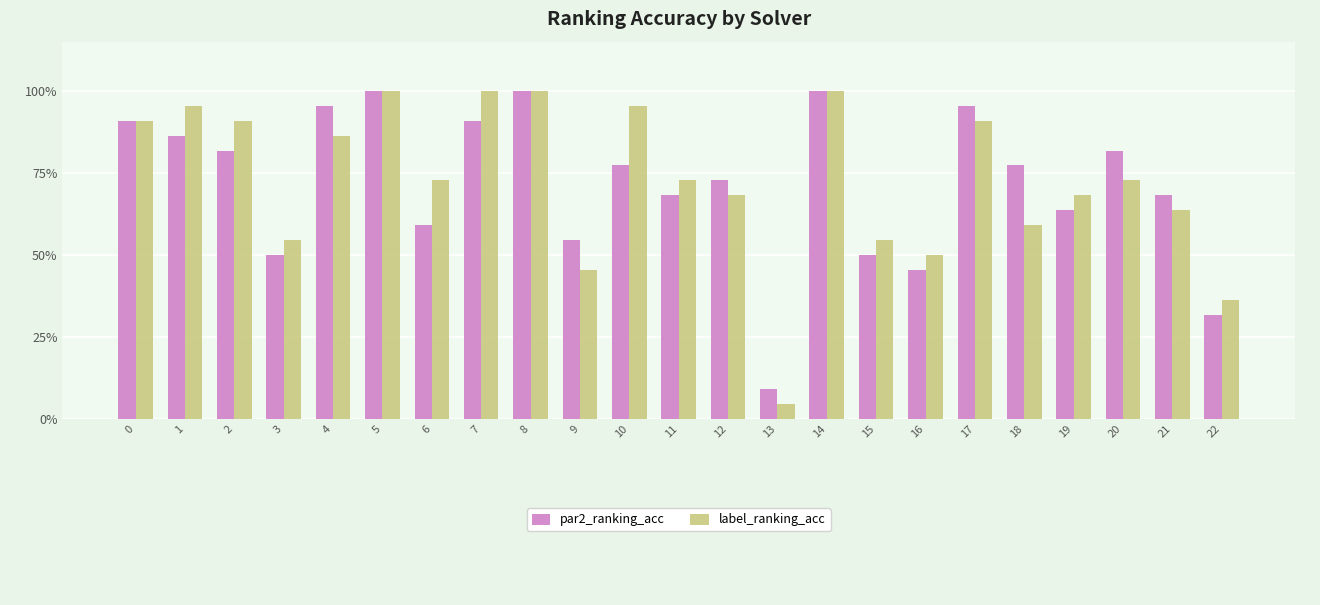

Which category has the highest value across all series?

5